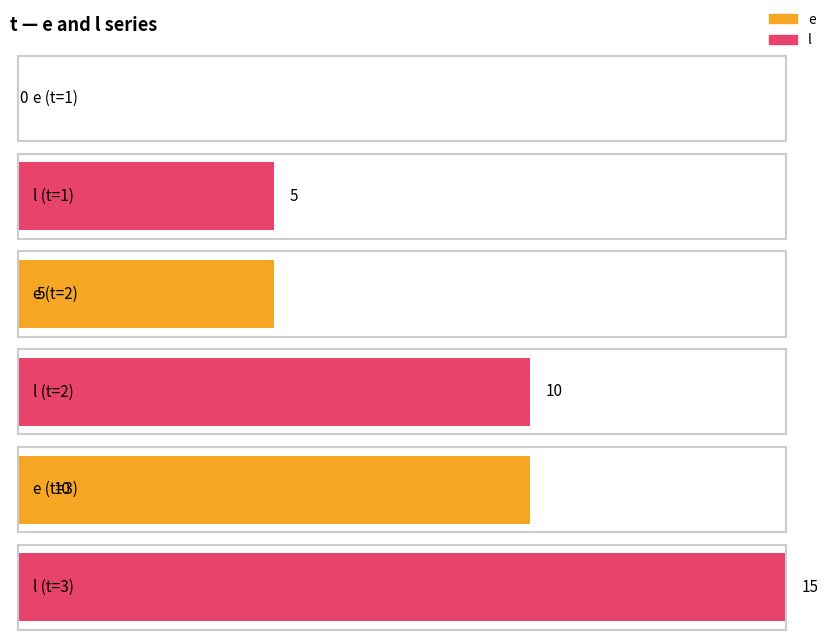

Which category has the highest value across all series?

3